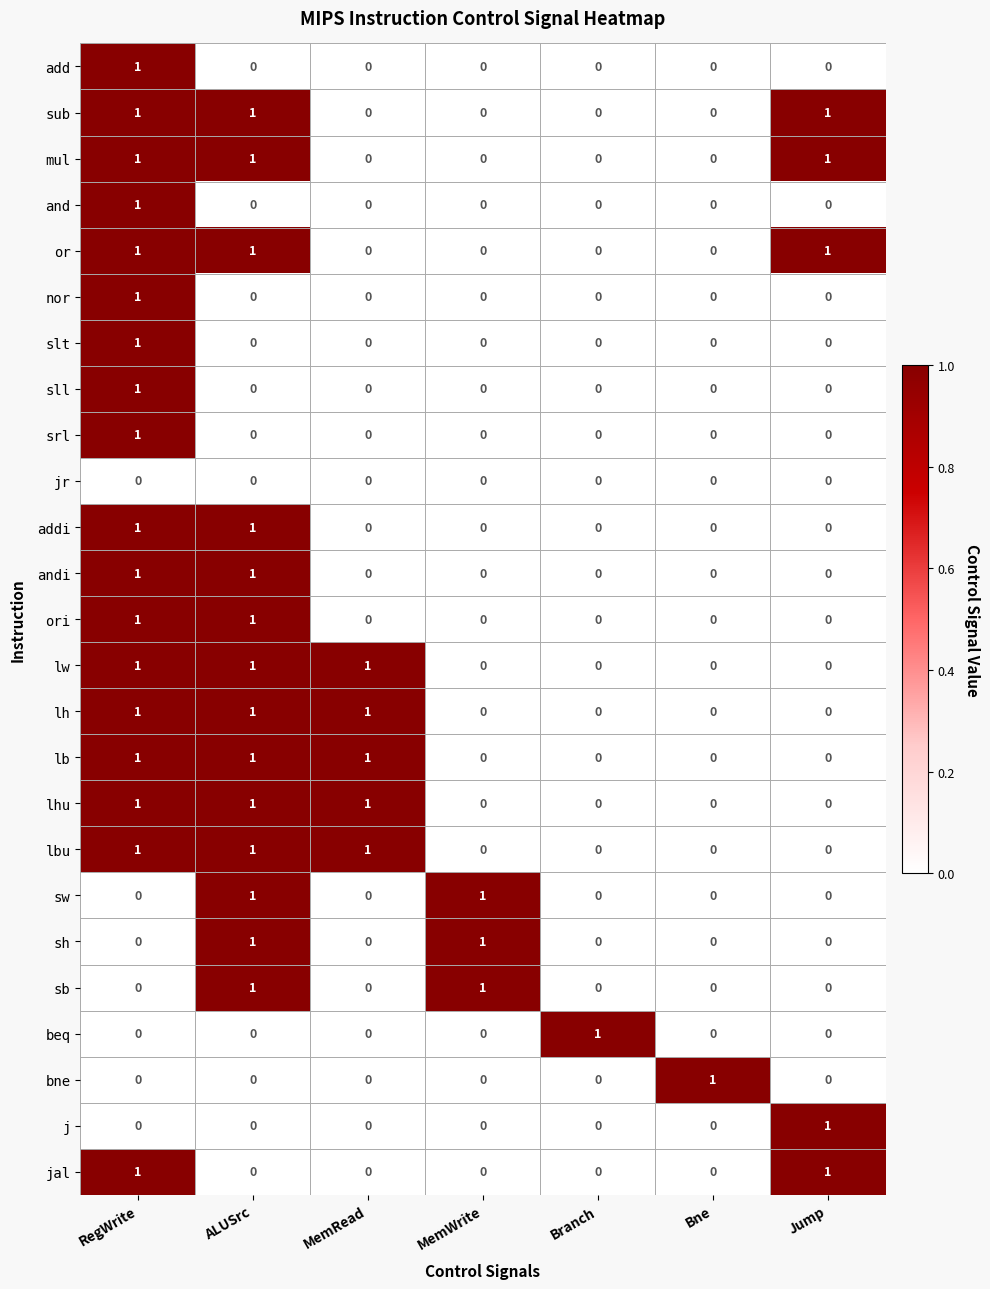

True or false: j has a value of 0 at MemWrite.

True